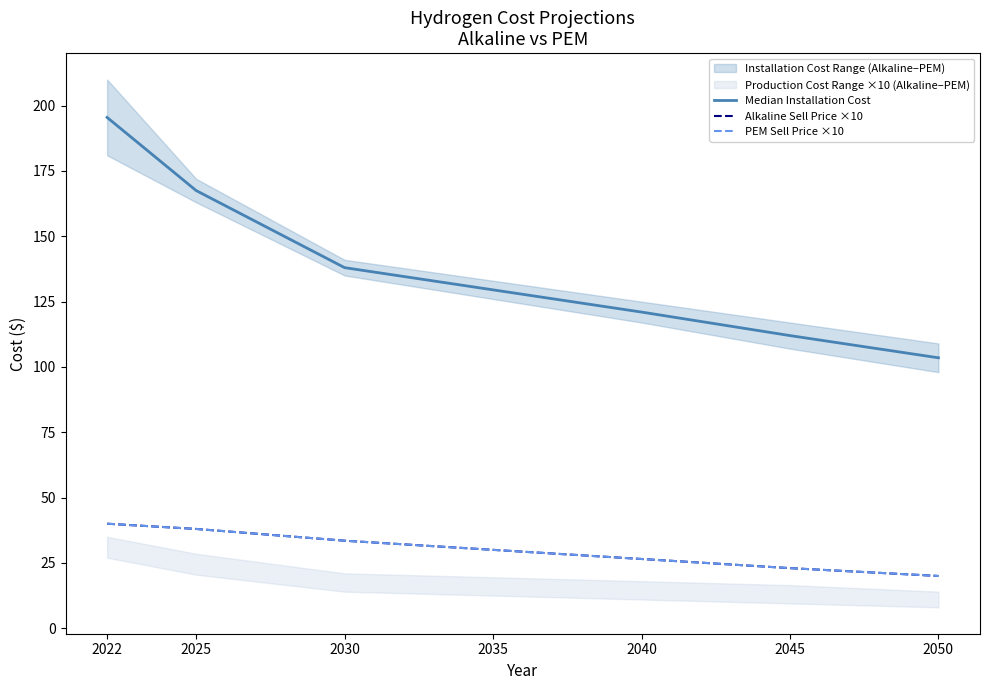

What is the difference between the maximum and minimum values in the PEM Sell Price ×10 series?

20.0